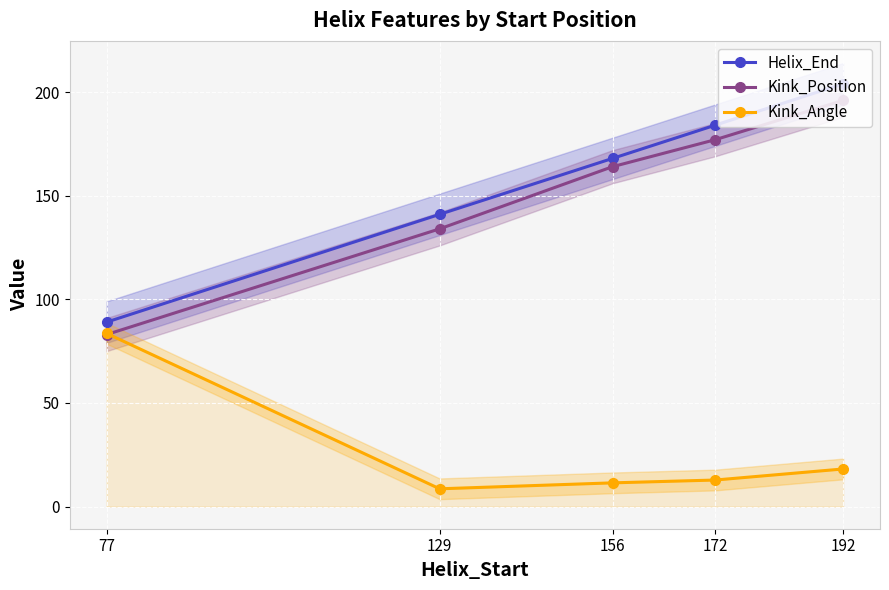

At which label is Kink_Angle closest to 46?

192